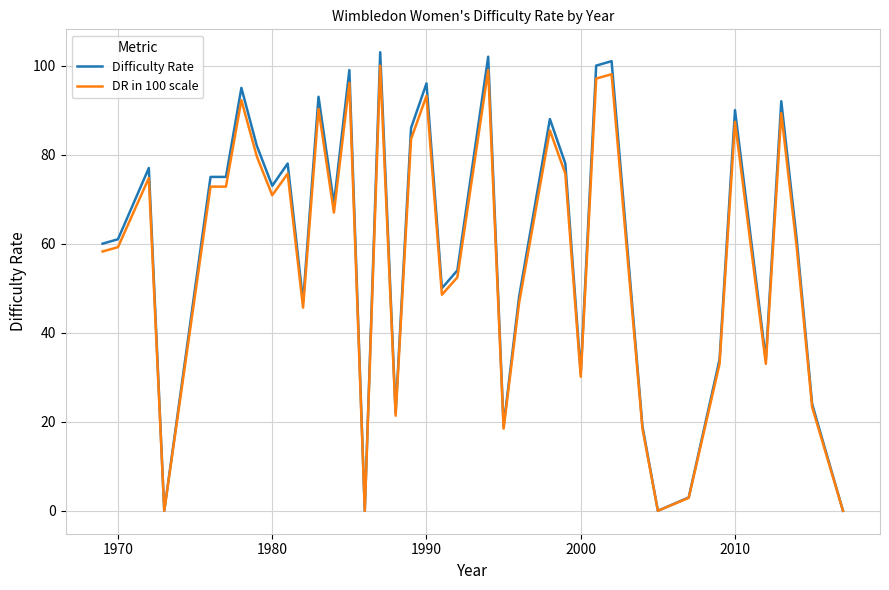

Which series has the largest range (max minus min)?

Difficulty Rate